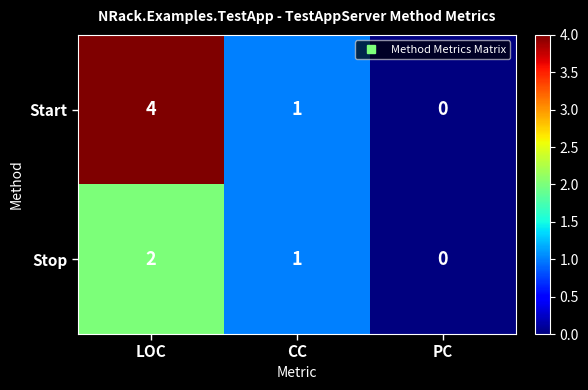

The value of Stop at LOC is 1. True or false?

False